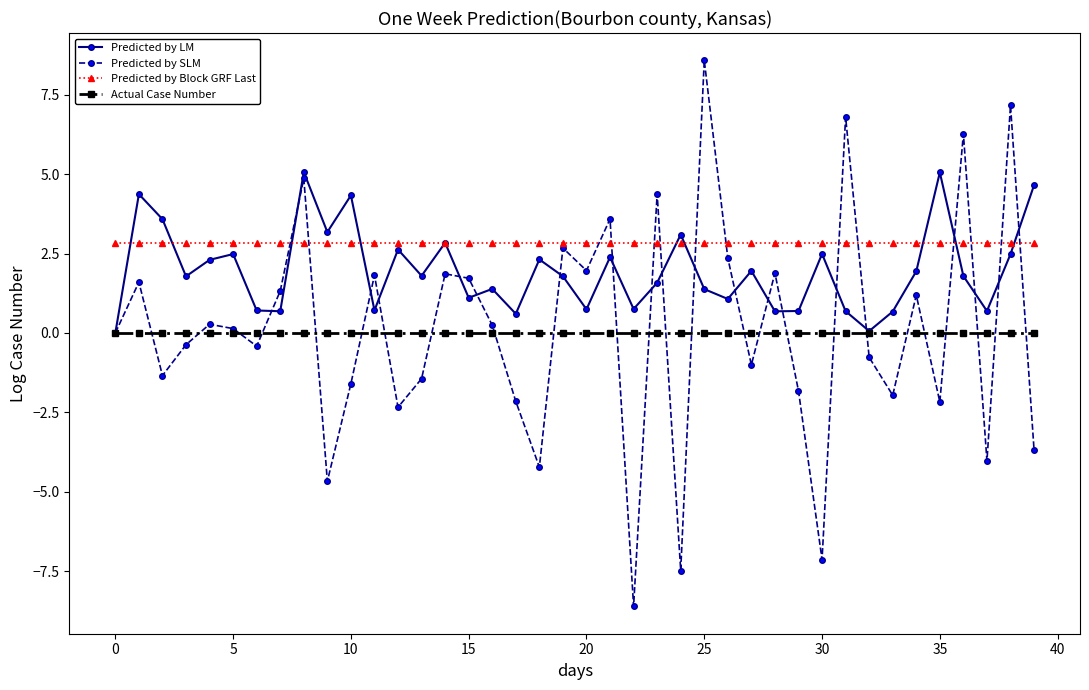

What is the difference between the maximum and second lowest values in the Predicted by SLM series?

16.1